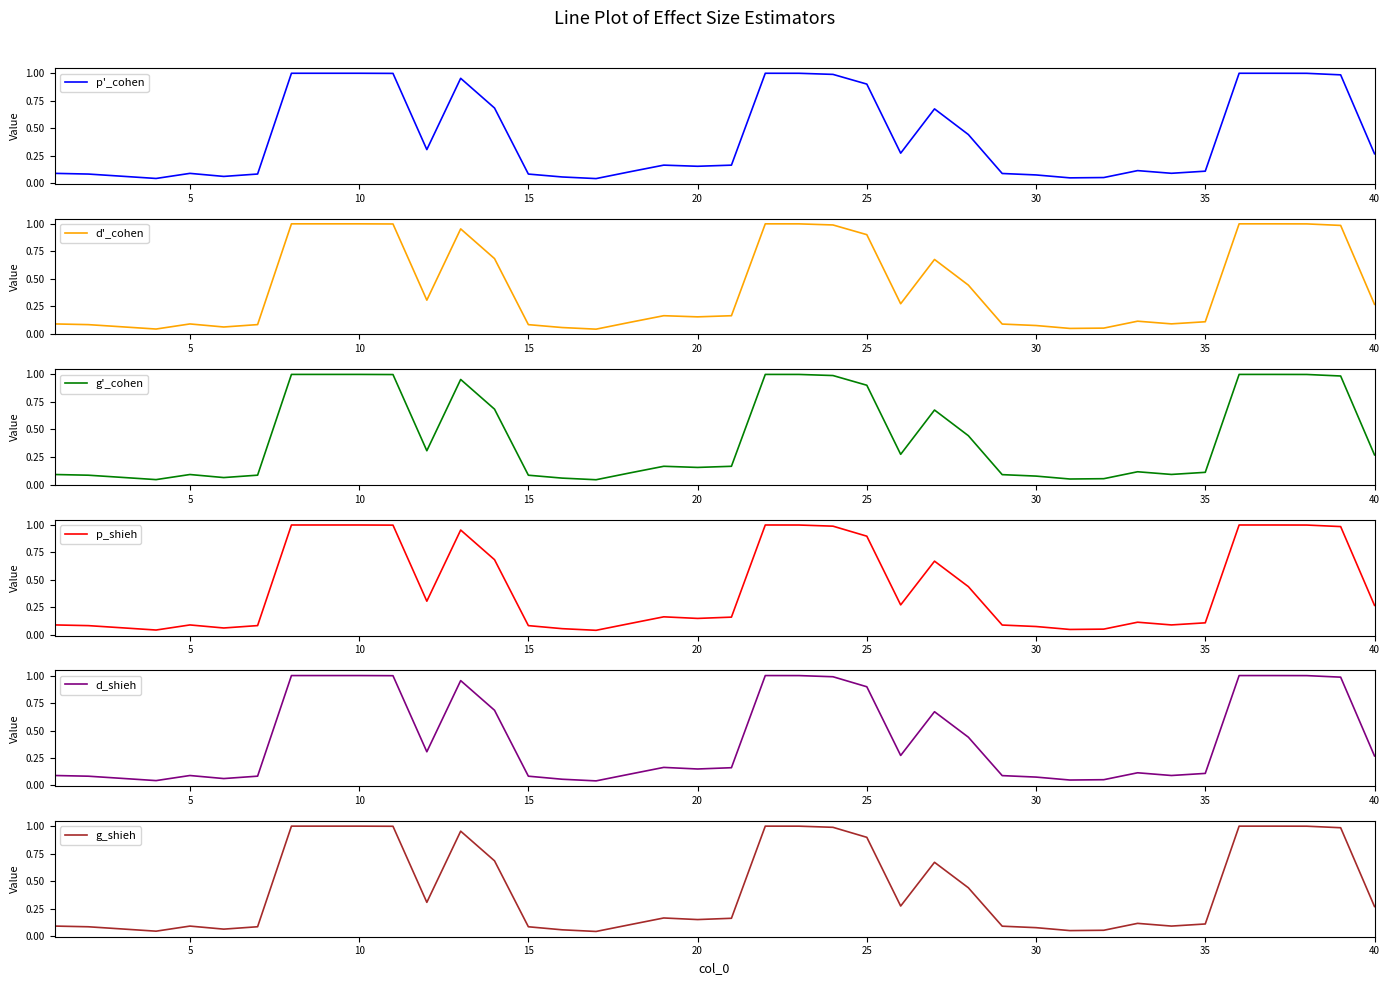

How many data points does each series have?

40